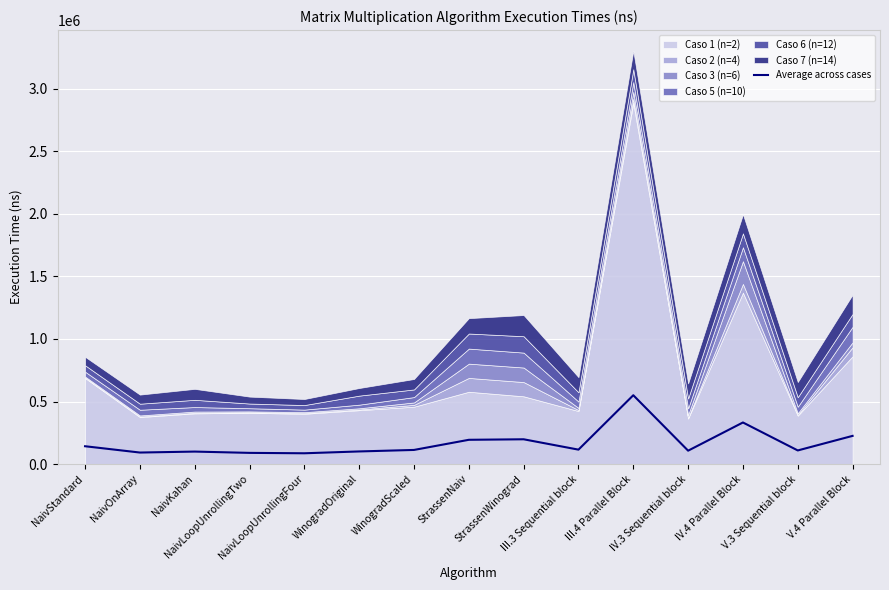

Where is the first local maximum?

NaivKahan